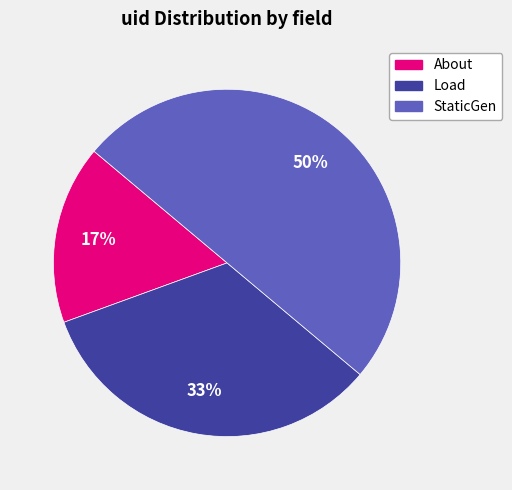

Which has a higher value, About or Load?

Load